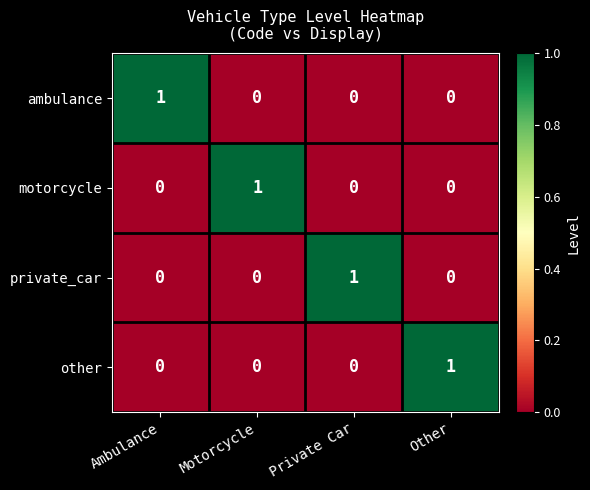

Count the ambulance values in the range 0 to 1.

4